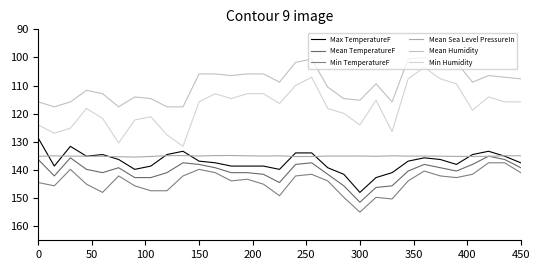

How many lines are shown in the chart?

6